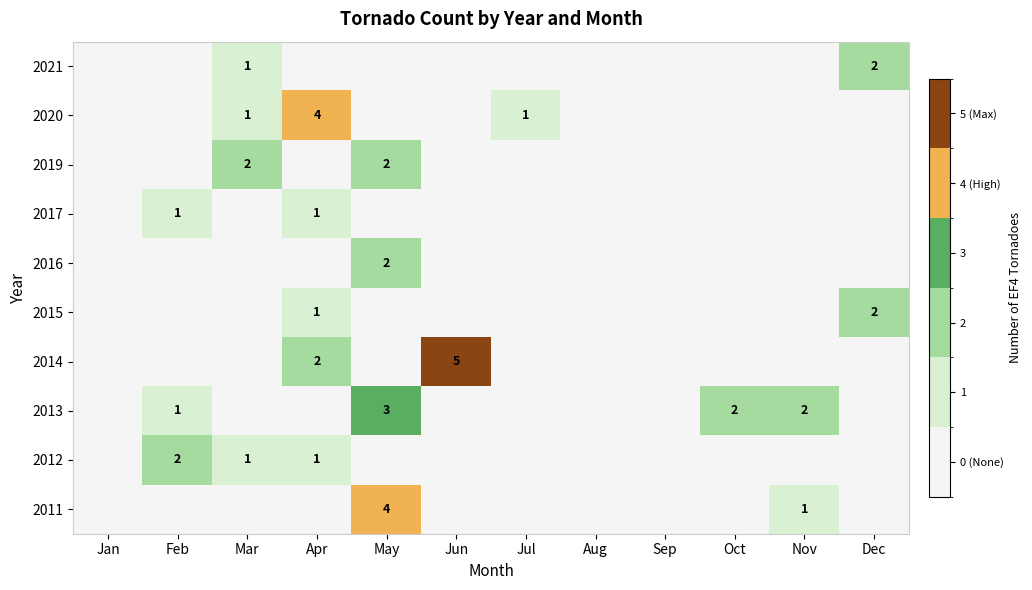

The 2012 series shows 1 at Mar. True or false?

True